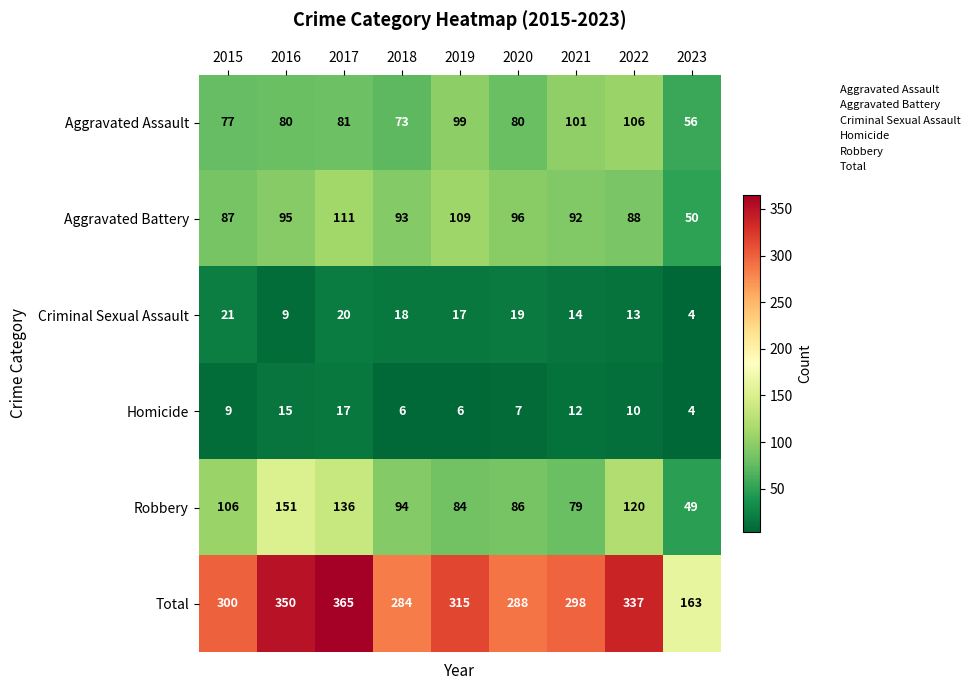

At which category does the chart reach its minimum across all series?

2023